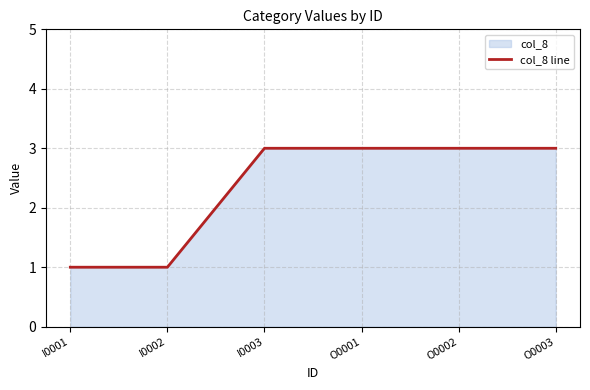

What is the minimum value shown in the chart?

1